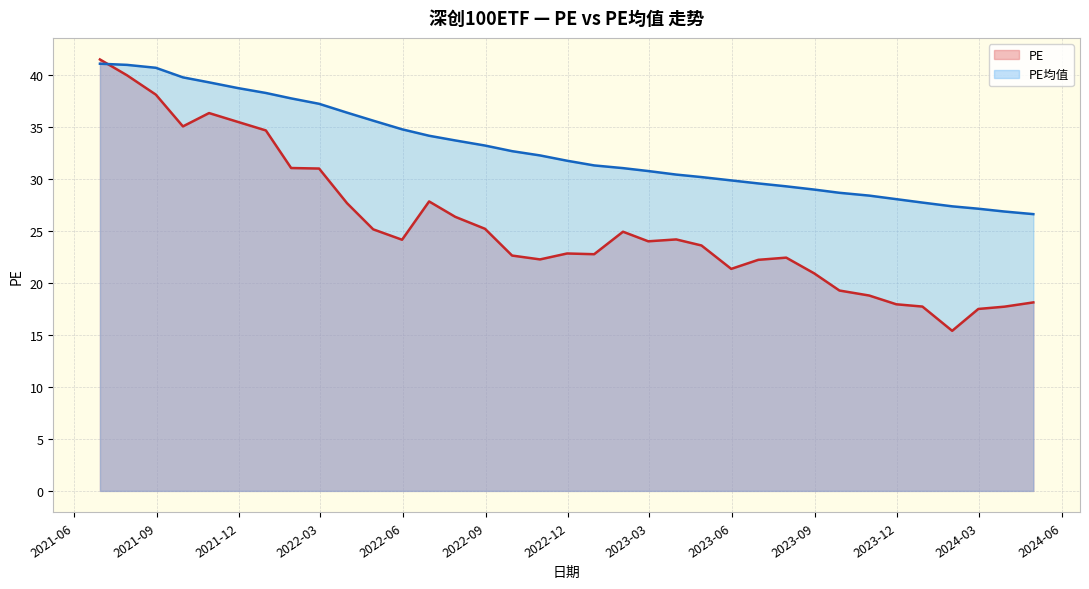

What is the difference between the maximum and minimum values in the PE series?

26.1